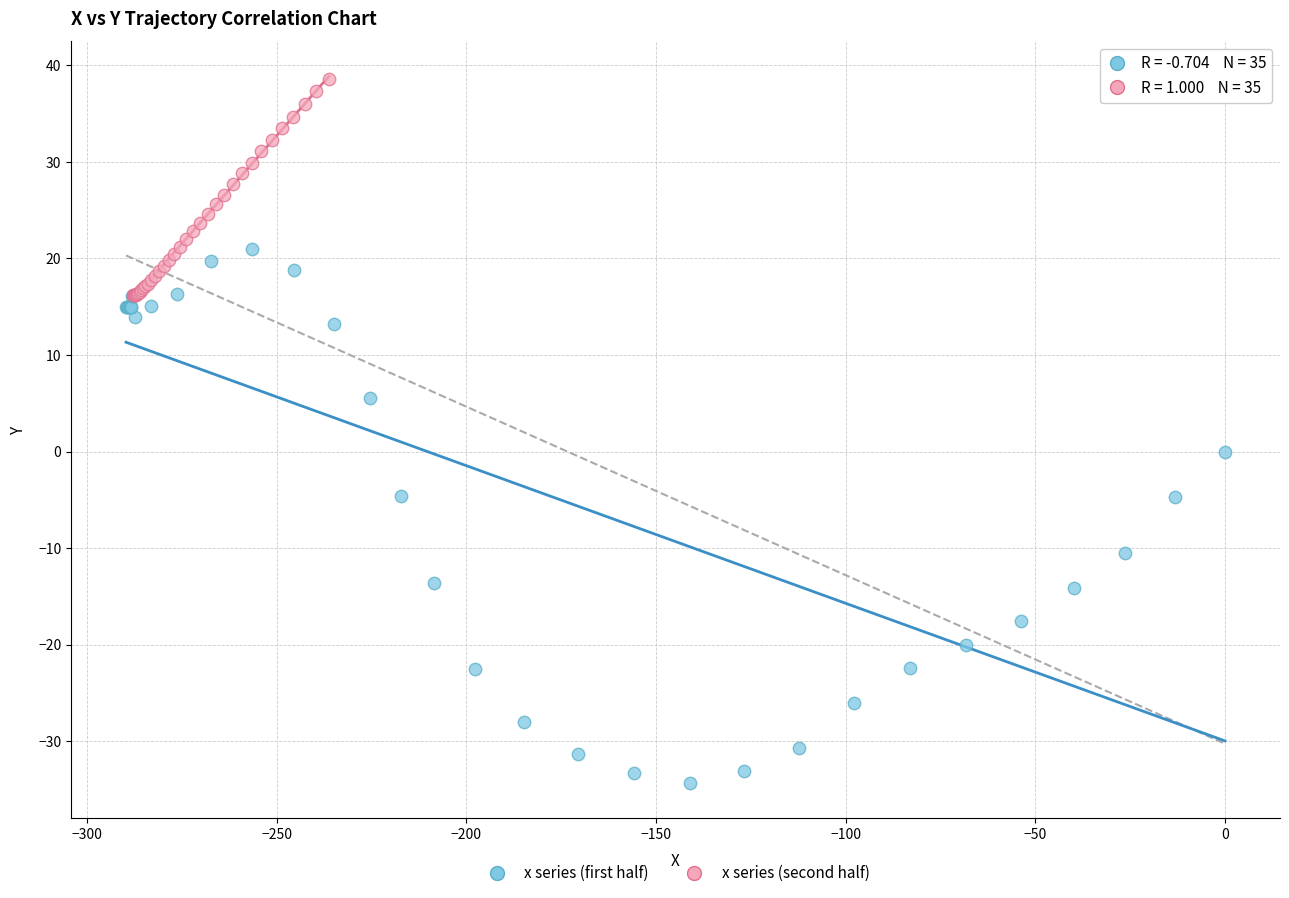

Which series contains the highest Y value?

x series (second half)